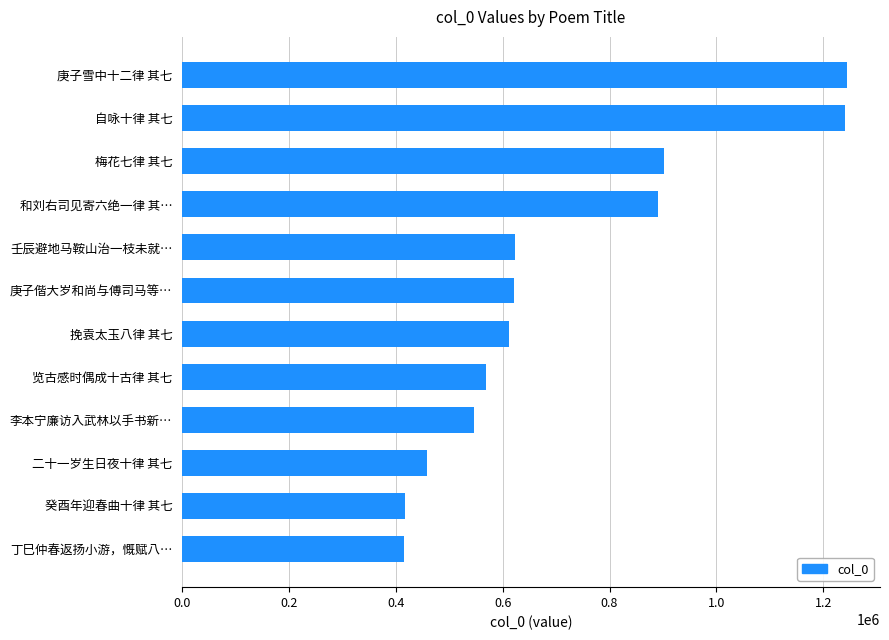

The chart shows a value of 289286 at 挽袁太玉八律 其七. True or false?

False